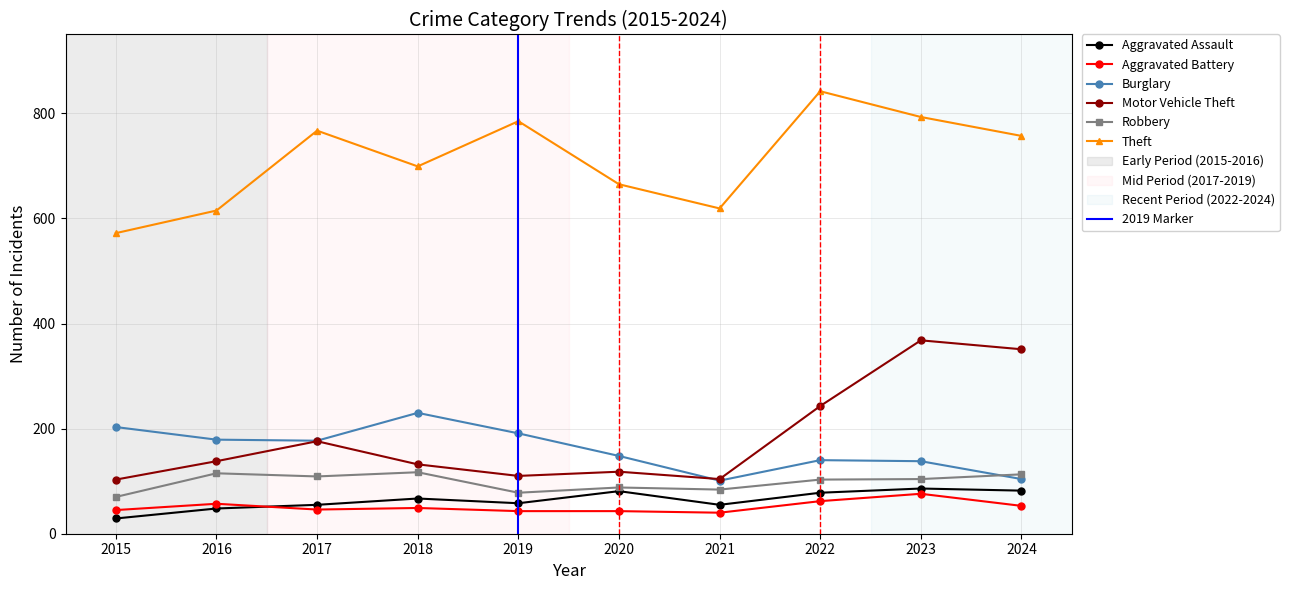

Reading left to right, what are all the values shown in this chart?

Aggravated Assault: 2015=29	2016=48	2017=55	2018=67	2019=58	2020=81	2021=55	2022=78	2023=86	2024=82
Aggravated Battery: 2015=45	2016=57	2017=46	2018=49	2019=43	2020=43	2021=40	2022=62	2023=76	2024=53
Burglary: 2015=203	2016=179	2017=177	2018=230	2019=191	2020=148	2021=101	2022=140	2023=138	2024=104
Motor Vehicle Theft: 2015=103	2016=138	2017=176	2018=132	2019=110	2020=118	2021=104	2022=243	2023=368	2024=351
Robbery: 2015=70	2016=115	2017=109	2018=117	2019=78	2020=88	2021=84	2022=103	2023=104	2024=113
Theft: 2015=572	2016=615	2017=767	2018=699	2019=785	2020=665	2021=619	2022=842	2023=793	2024=757